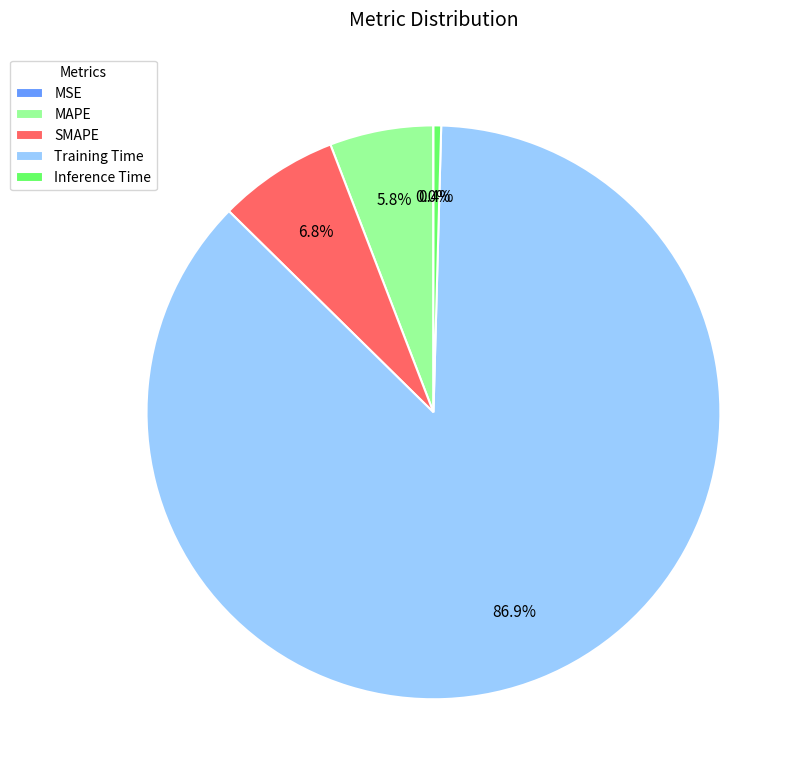

Combined, what portion of the pie is MAPE and Training Time?

92.8%